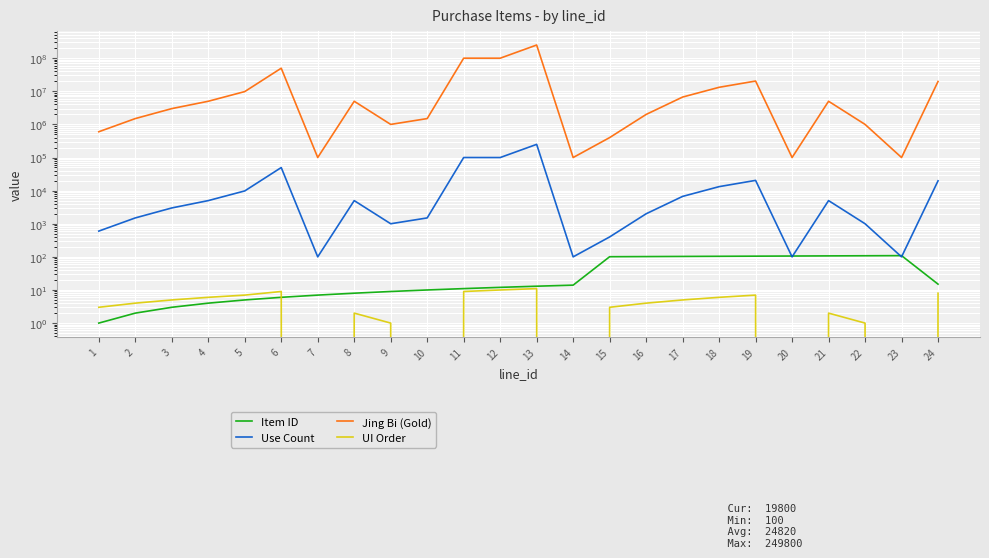

At which category does Item ID reach its first local peak?

23